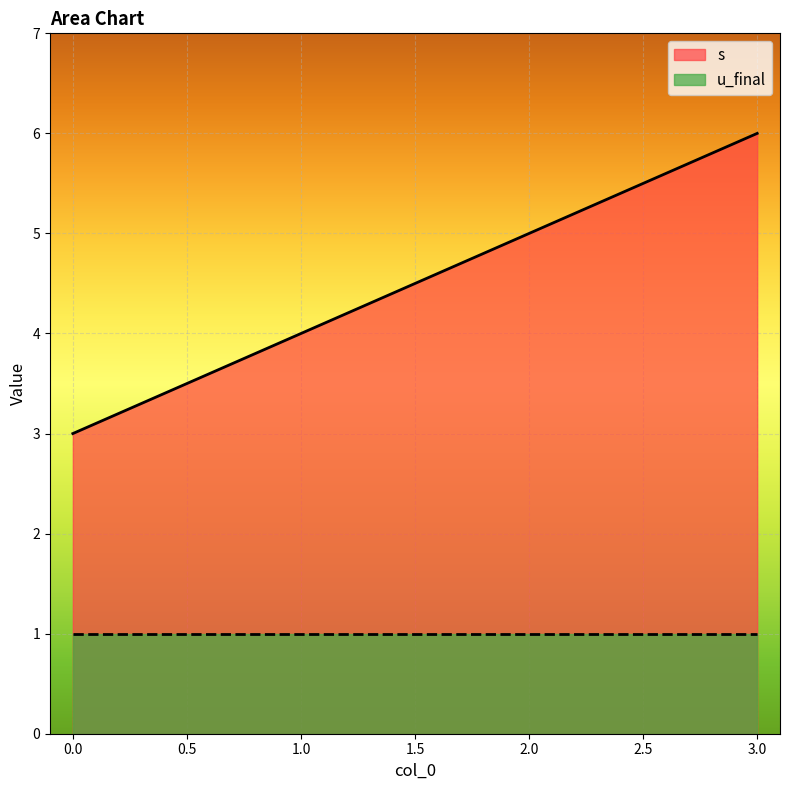

What is the difference between the second highest and second lowest values?

1